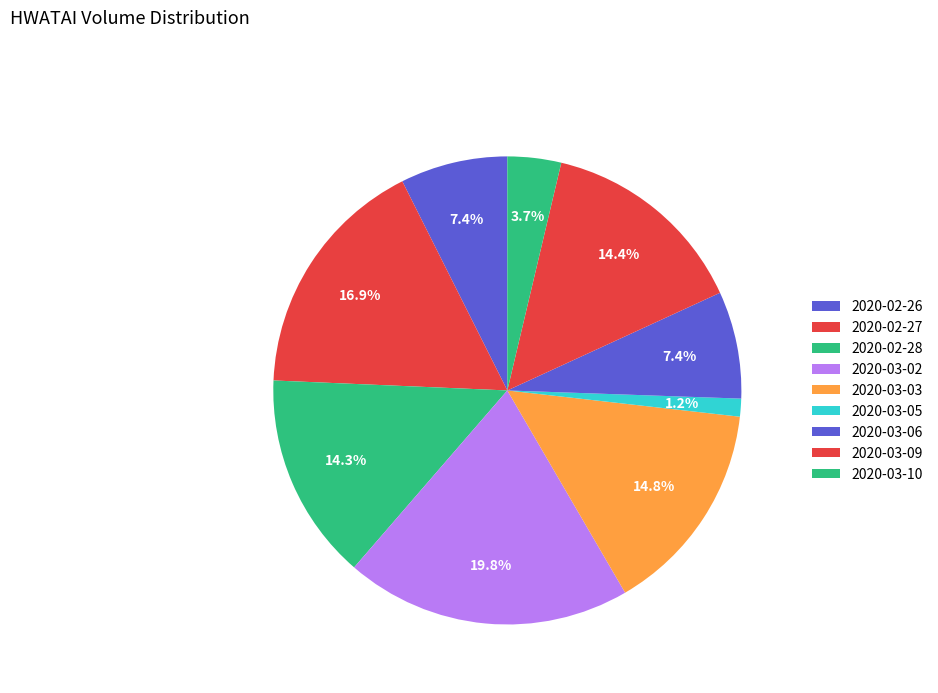

Rank the categories by value from lowest to highest.

2020-03-05, 2020-03-10, 2020-02-26, 2020-03-06, 2020-02-28, 2020-03-09, 2020-03-03, 2020-02-27, 2020-03-02